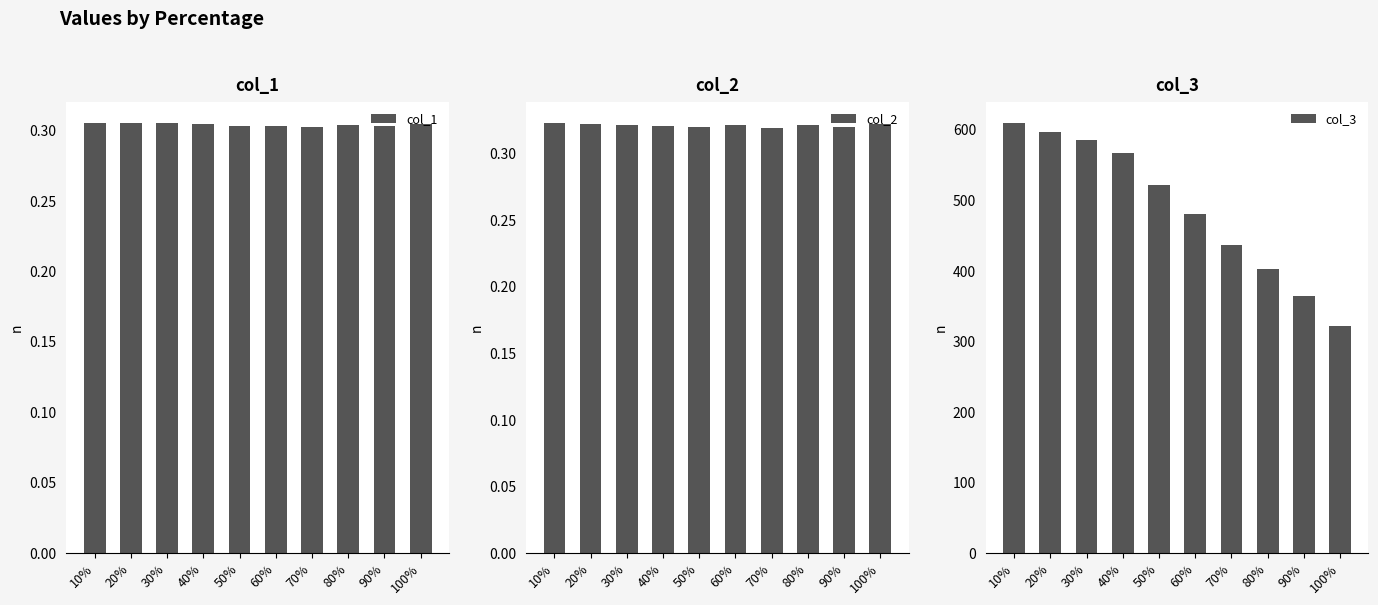

What is the difference between the col_3 values at 40% and 70%?

131.2